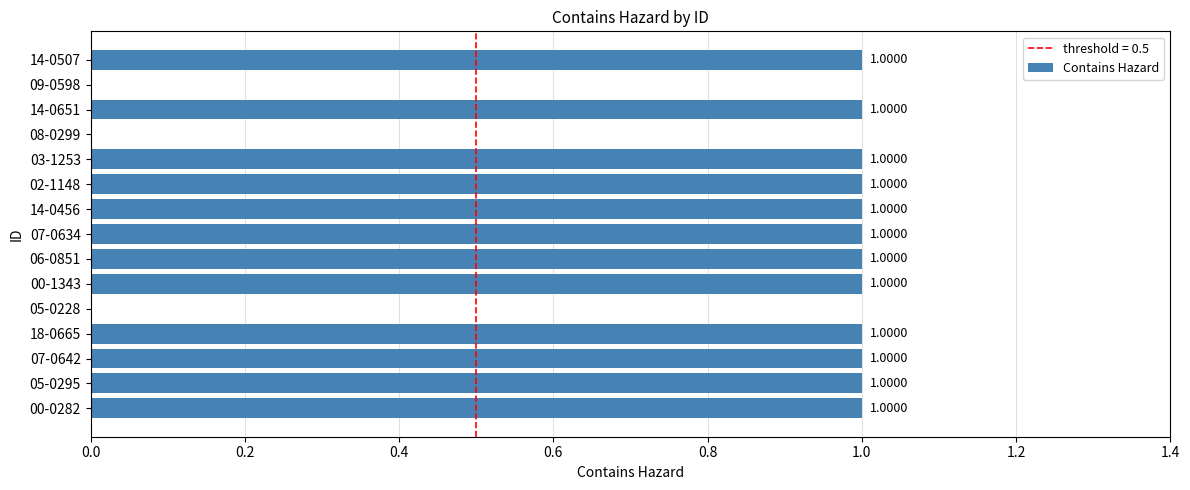

What is the sum of all values?

12